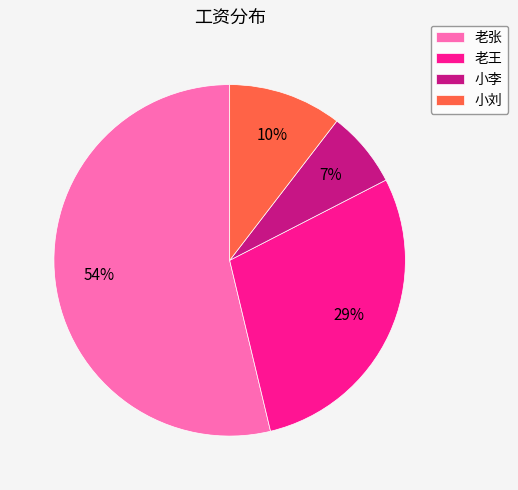

Rank the categories by value from lowest to highest.

小李, 小刘, 老王, 老张